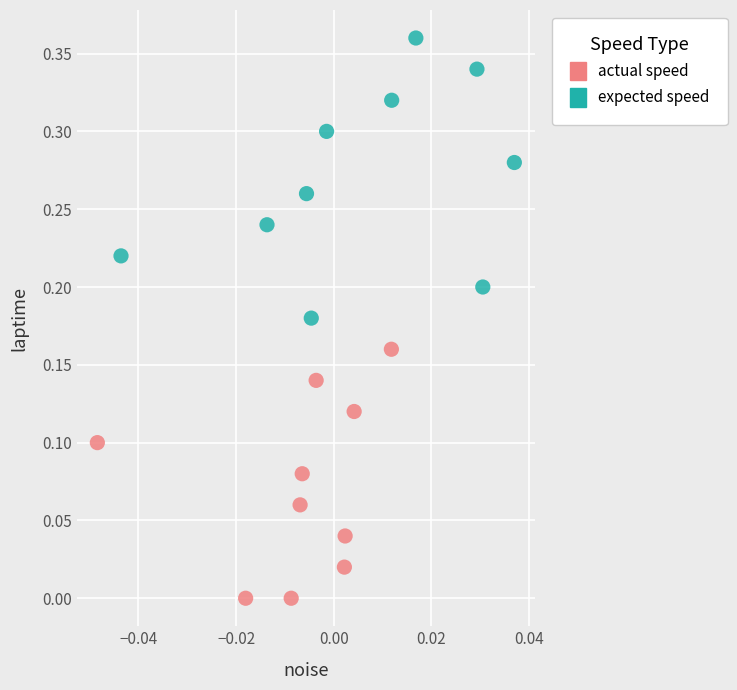

Which series has the largest Y range (max minus min)?

expected speed